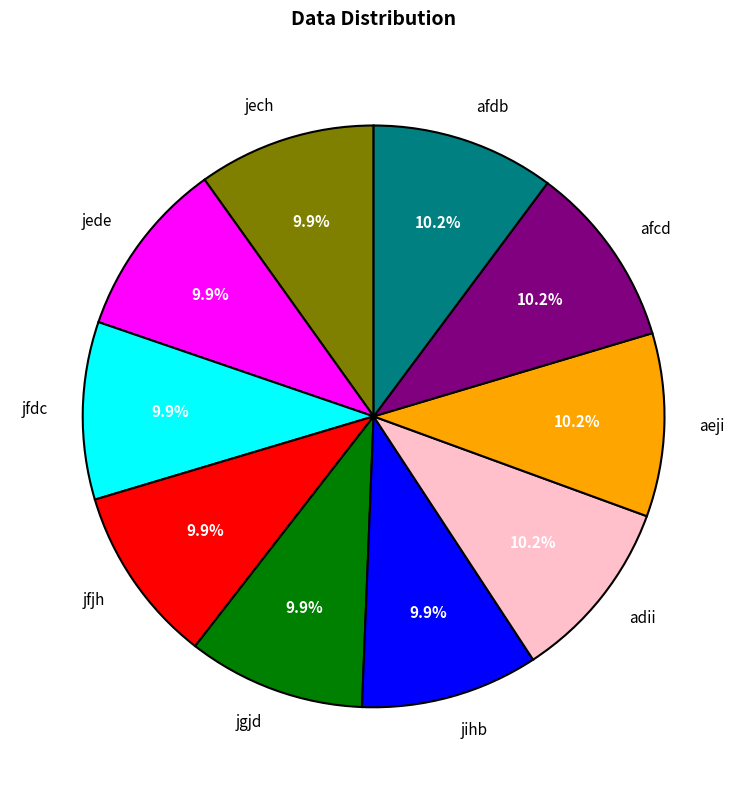

Which category has the biggest portion of the pie?

adii